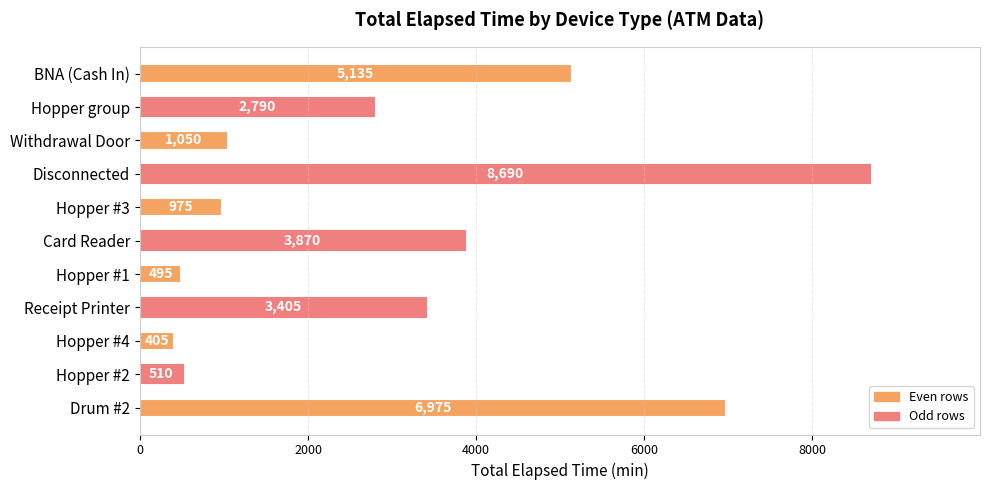

What is the label of the 11th bar from the bottom?

BNA (Cash In)